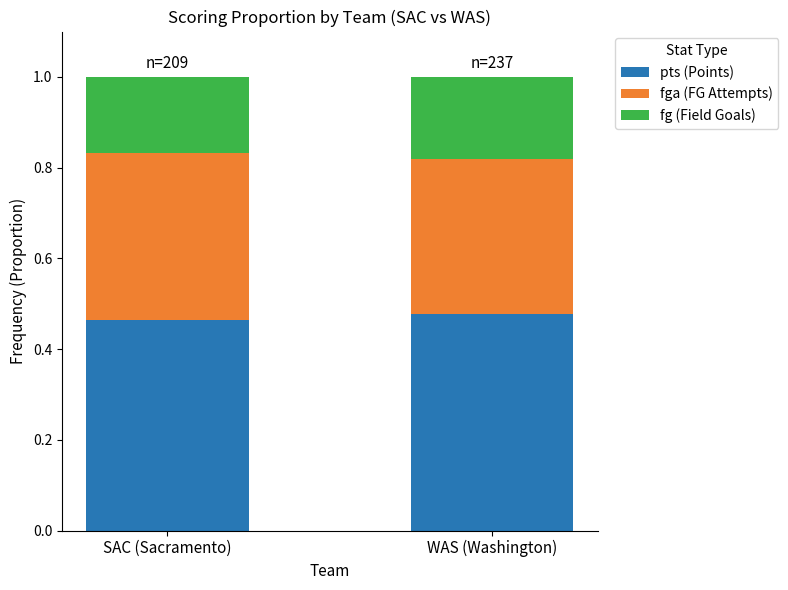

What is the total value across all series at SAC (Sacramento)?

1.0